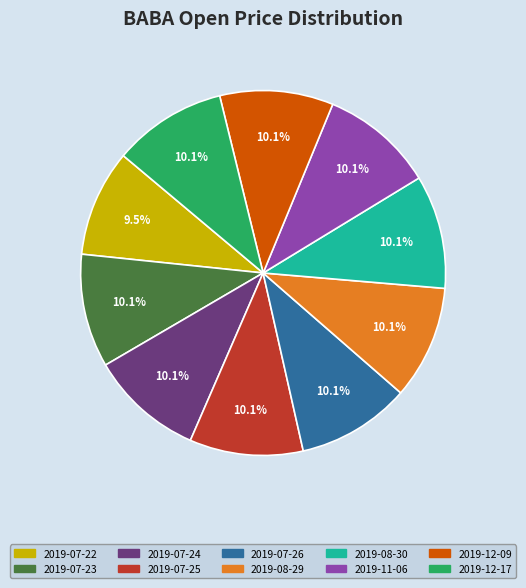

Count the number of slices in the pie.

10